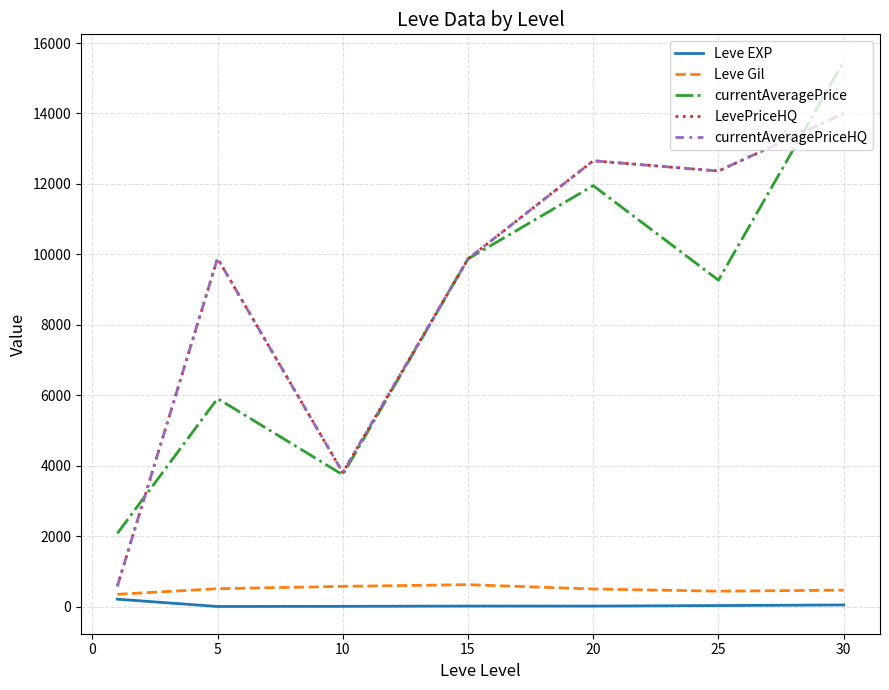

Does the chart display data point markers on the line(s)?

No